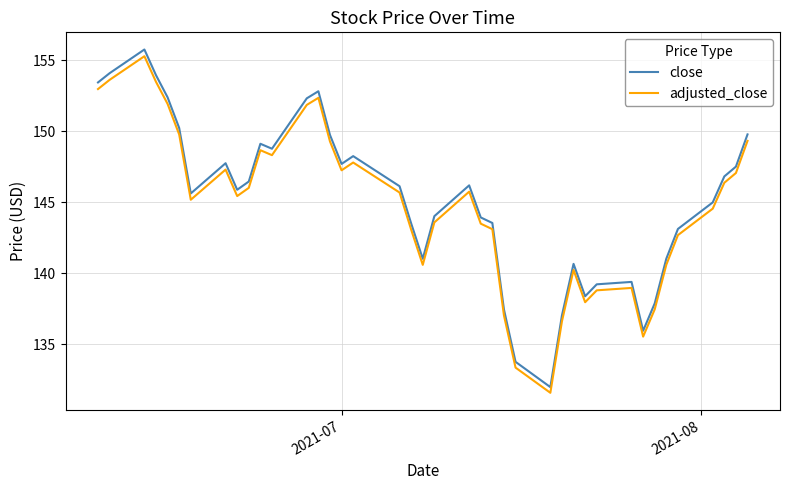

What is the minimum value shown in the chart?

131.6